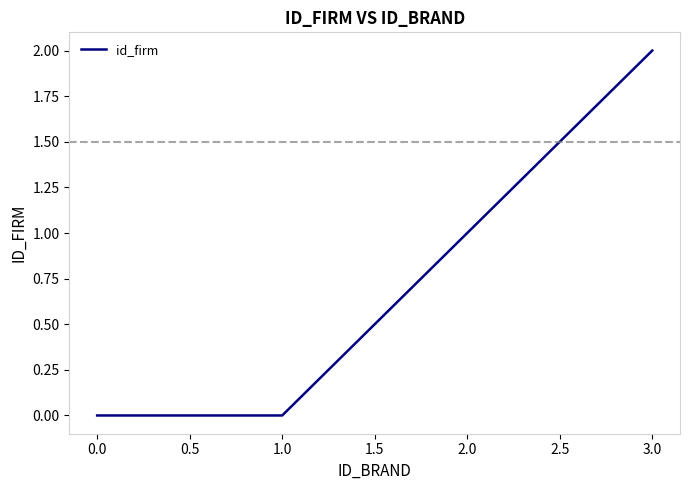

True or false: the data has more than 0 interior local peaks.

False